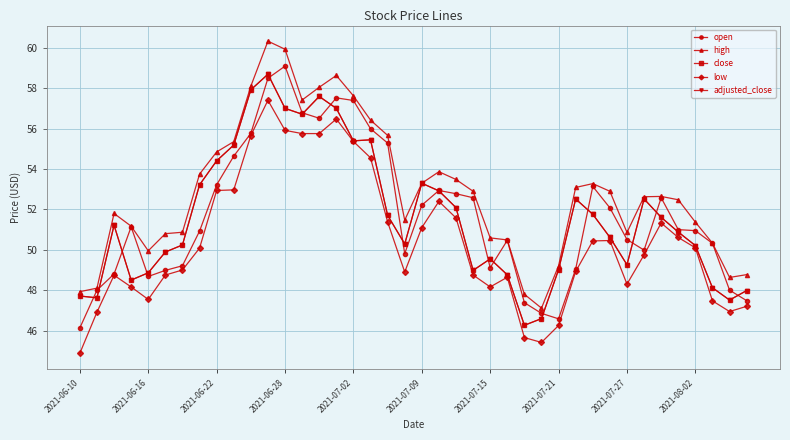

True or false: high and low intersect in this chart.

False